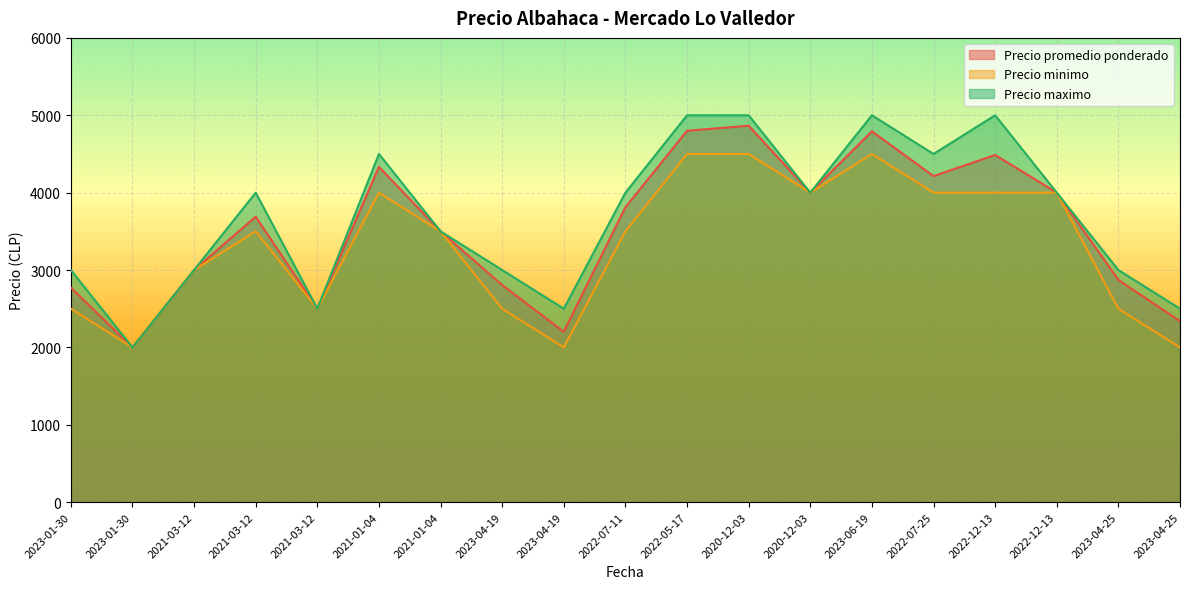

Read the Precio maximo value at 2022-05-17.

5000